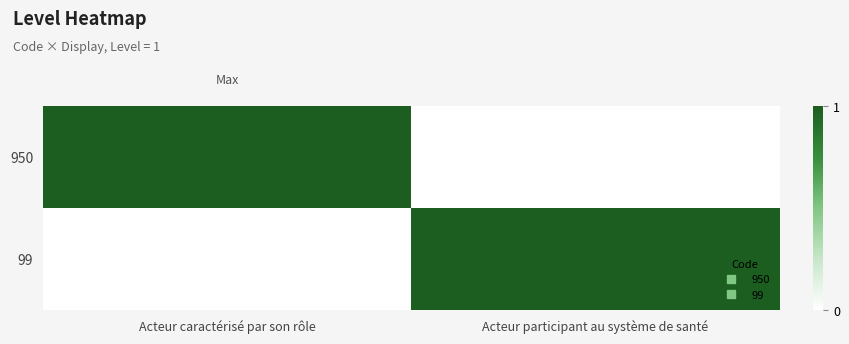

Reading left to right, transcribe all the data shown in this chart.

950: Acteur caractérisé par son rôle=1	Acteur participant au système de santé=0
99: Acteur caractérisé par son rôle=0	Acteur participant au système de santé=1